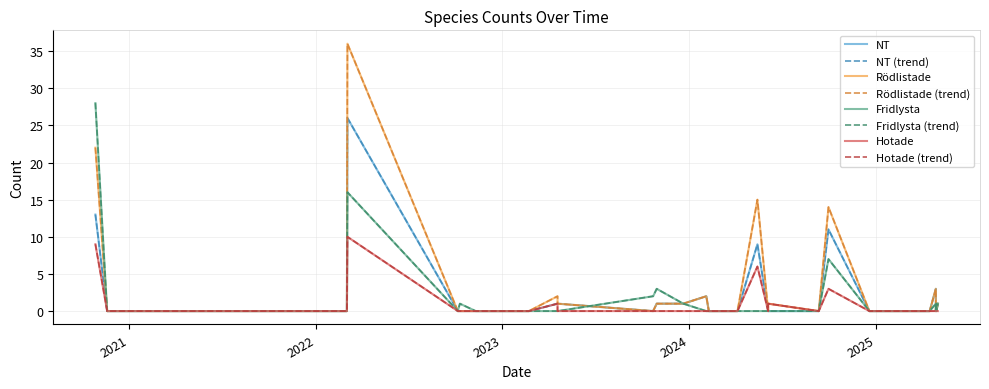

Between 2024-02-04 and 2024-09-30, which is larger?

2024-09-30